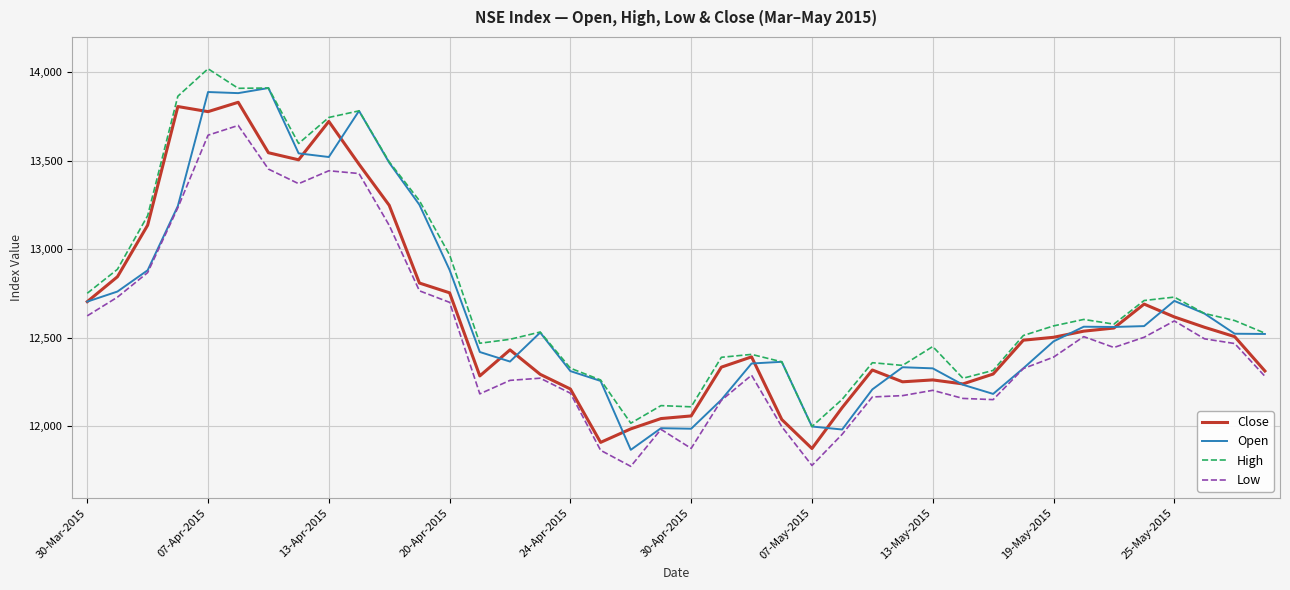

What is the highest value of the High series?

14020.7